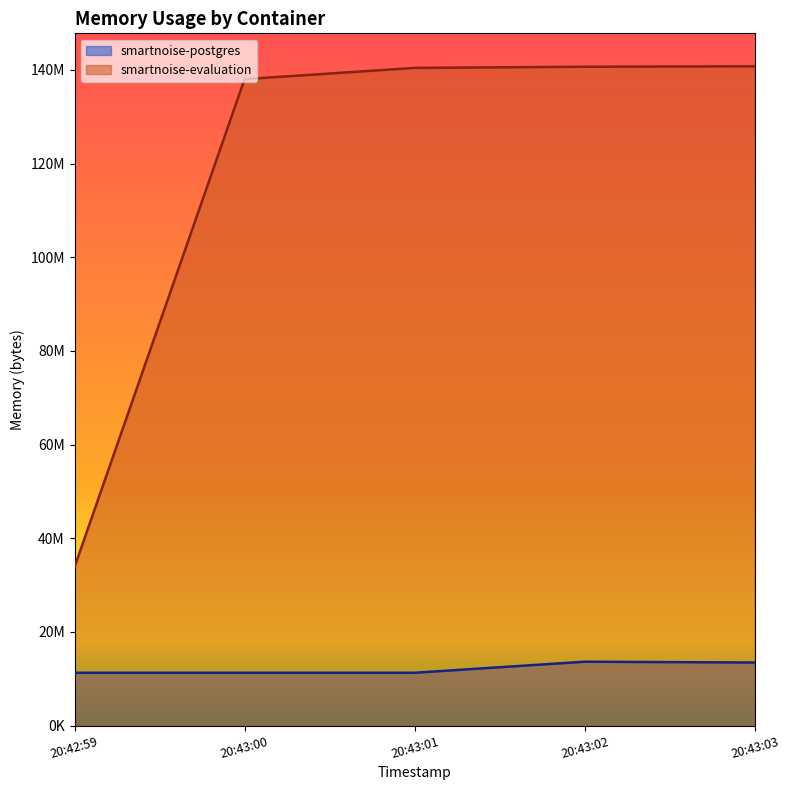

What is the average value of the smartnoise-evaluation series?

118735667